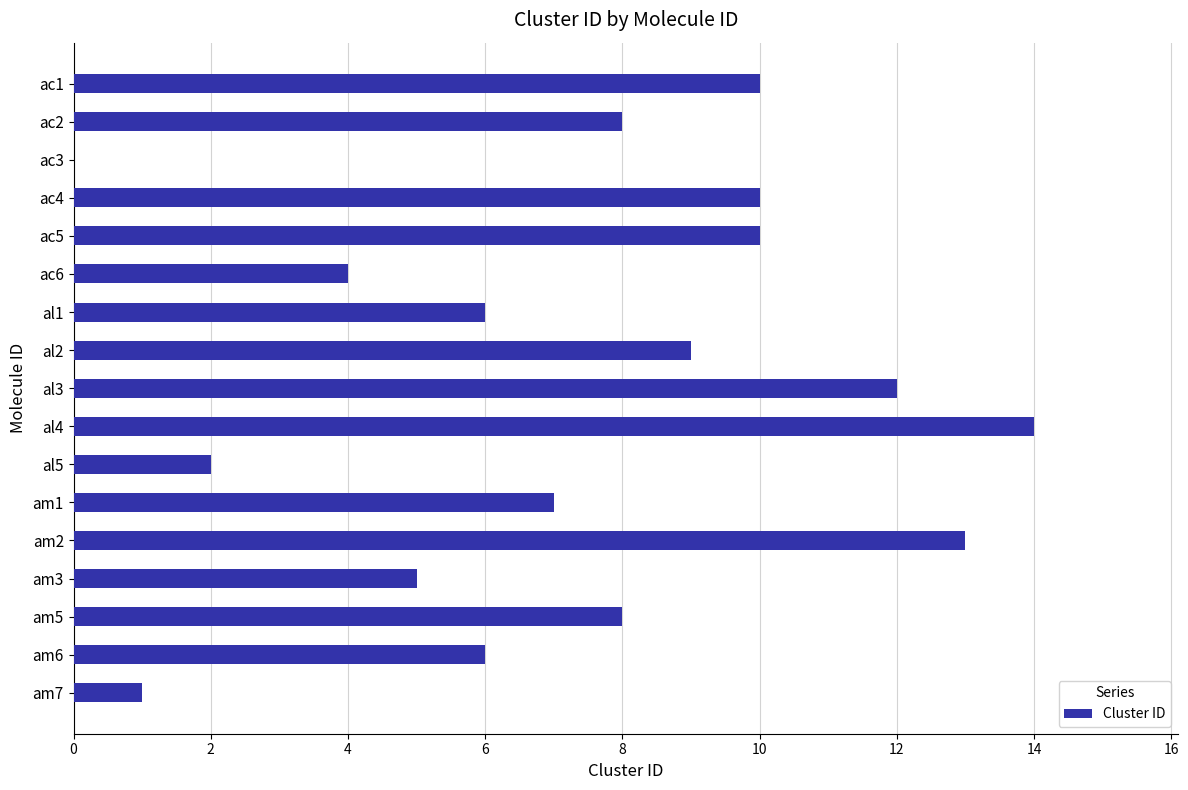

Are the bars horizontal?

Yes